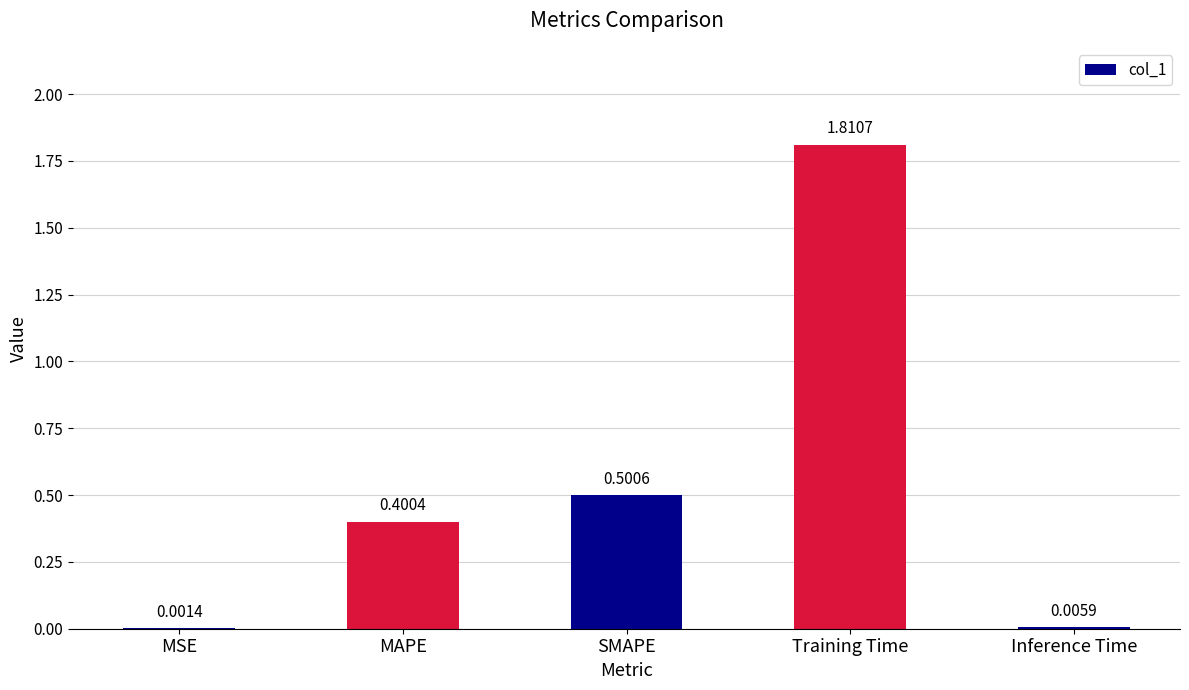

True or false: the data shows 0.7 at MAPE.

False